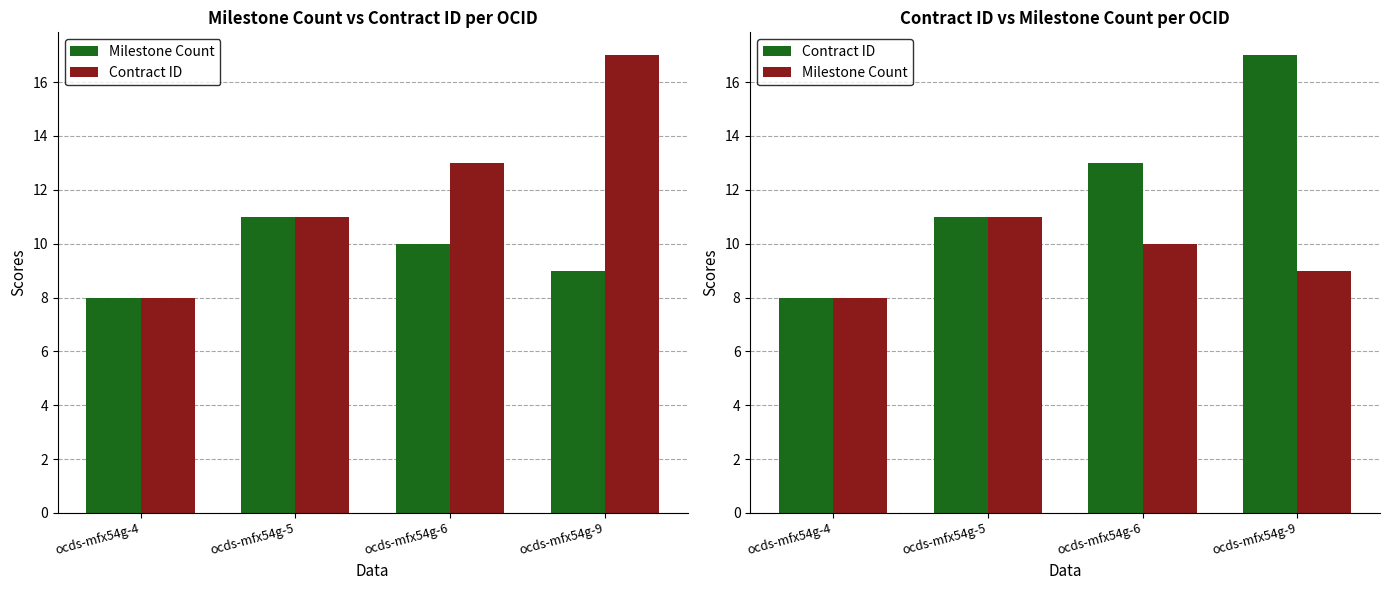

Rank the series at ocds-mfx54g-6 from lowest to highest value.

Milestone Count, Contract ID